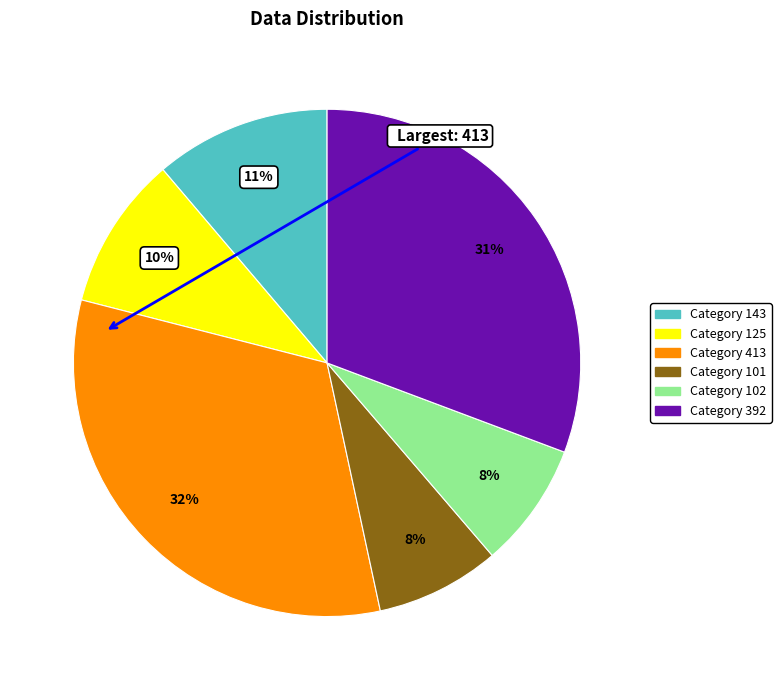

Is there a majority slice in this chart?

No